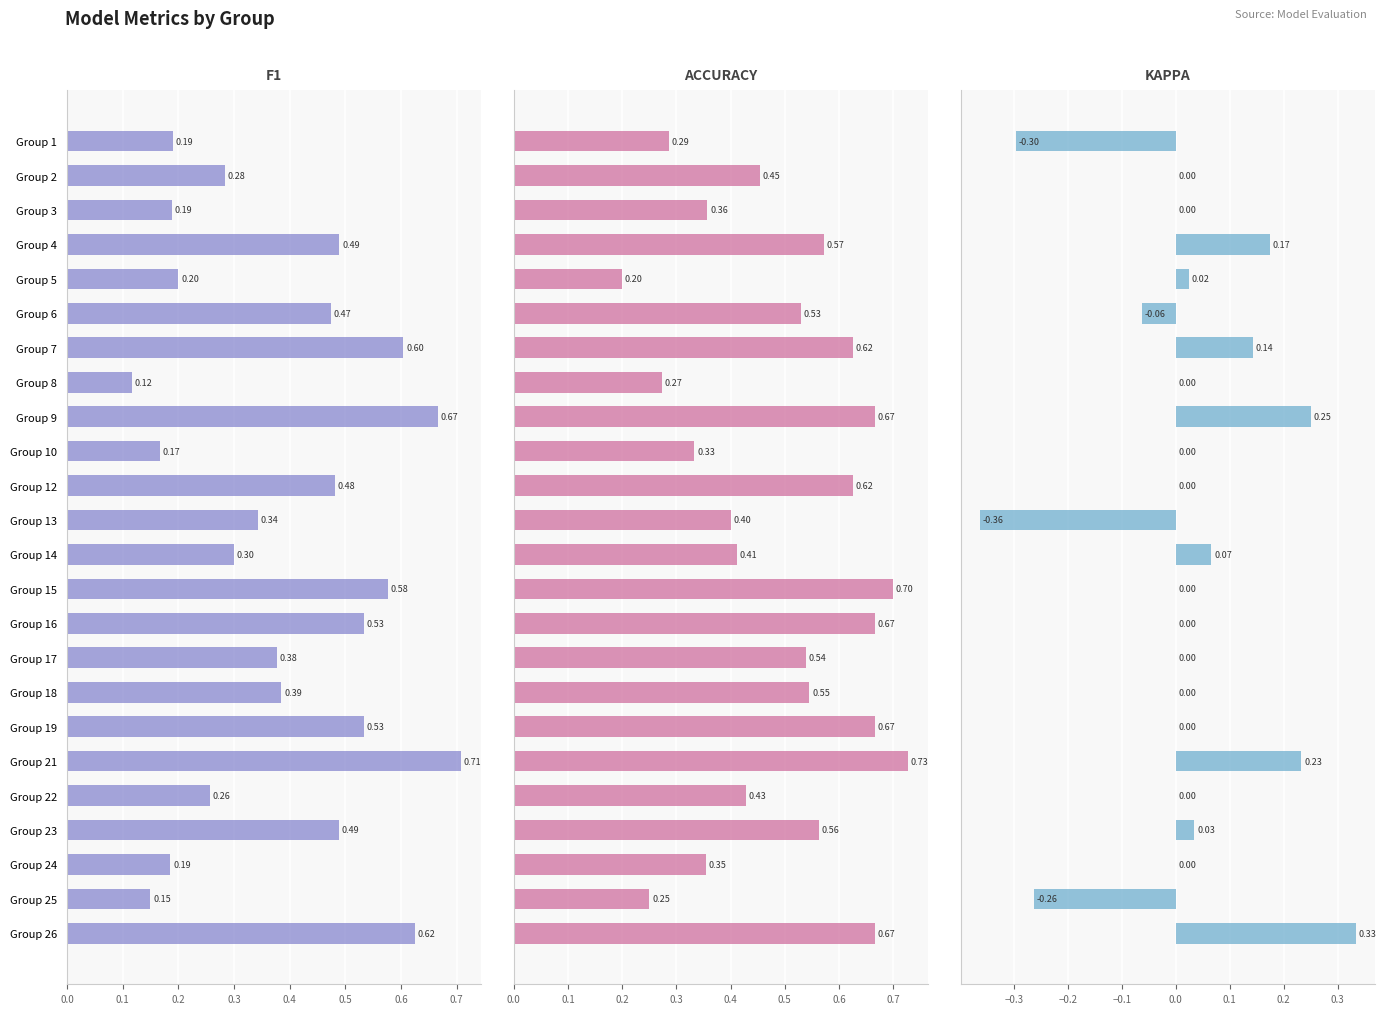

At which category does the chart reach its peak across all series?

Group 21